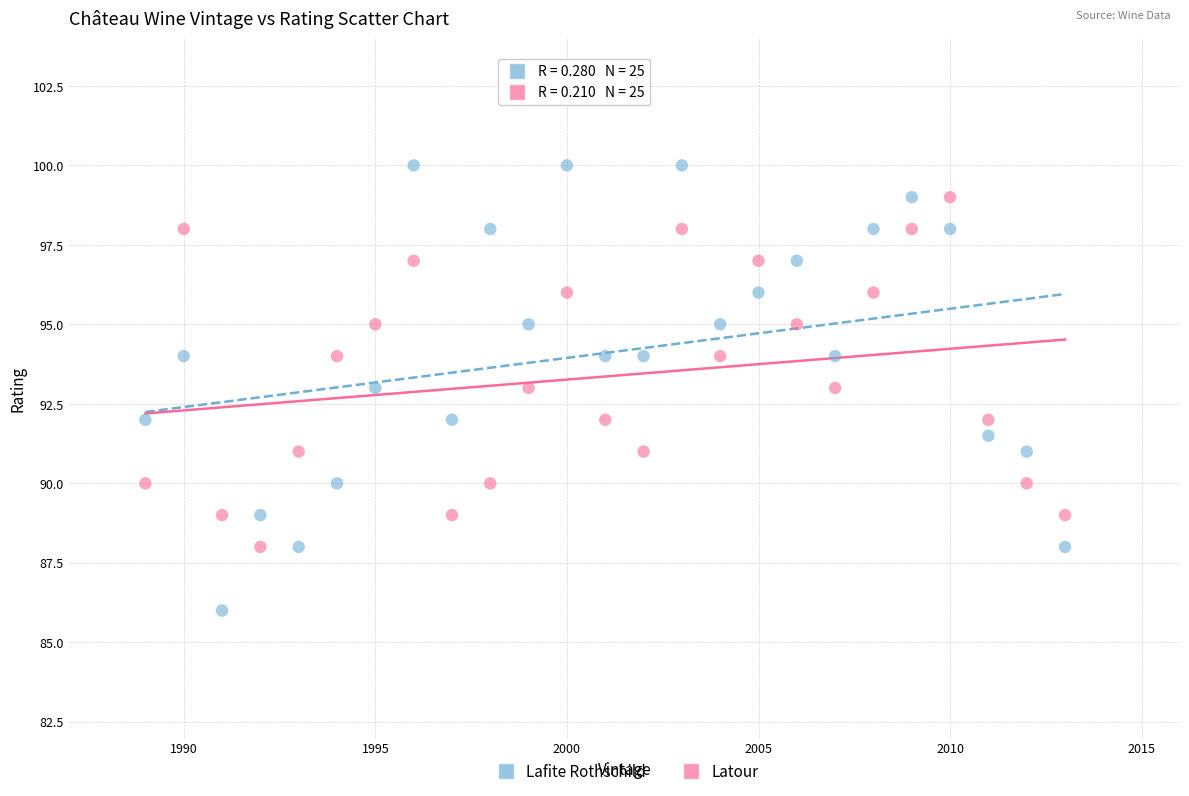

Across all data points, what is the range of Y values (max minus min)?

14.0